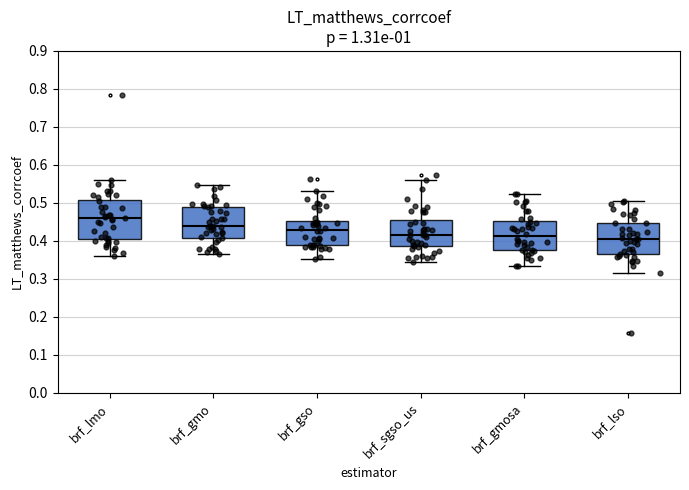

Reading left to right, transcribe this box plot: for each box, give where its median line is, the range the box spans, and where its two whiskers end, as read against the y-axis. The values are not printed on the chart, so give them approximately, as read against the axis.

brf_lmo: median 0.46, box 0.41 to 0.51, whiskers 0.36 to 0.56
brf_gmo: median 0.44, box 0.41 to 0.49, whiskers 0.37 to 0.55
brf_gso: median 0.43, box 0.39 to 0.45, whiskers 0.35 to 0.53
brf_sgso_us: median 0.42, box 0.39 to 0.46, whiskers 0.34 to 0.56
brf_gmosa: median 0.41, box 0.38 to 0.45, whiskers 0.33 to 0.52
brf_lso: median 0.40, box 0.37 to 0.45, whiskers 0.31 to 0.50